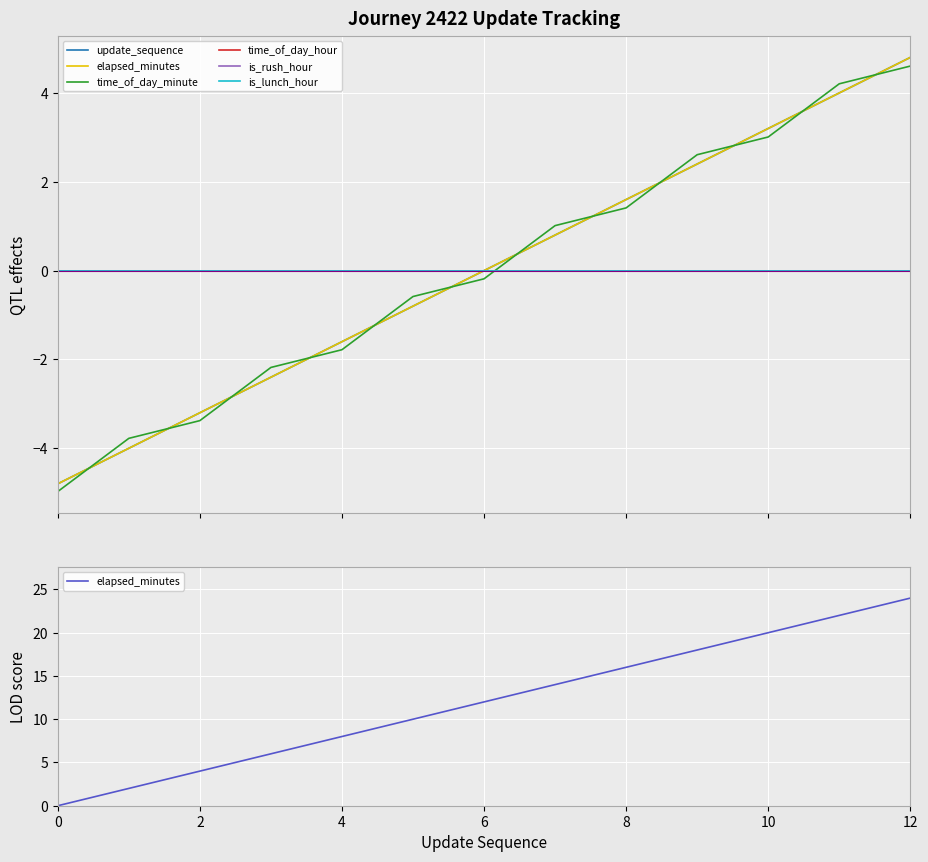

Which series changed the most between 6 and 11?

elapsed_minutes